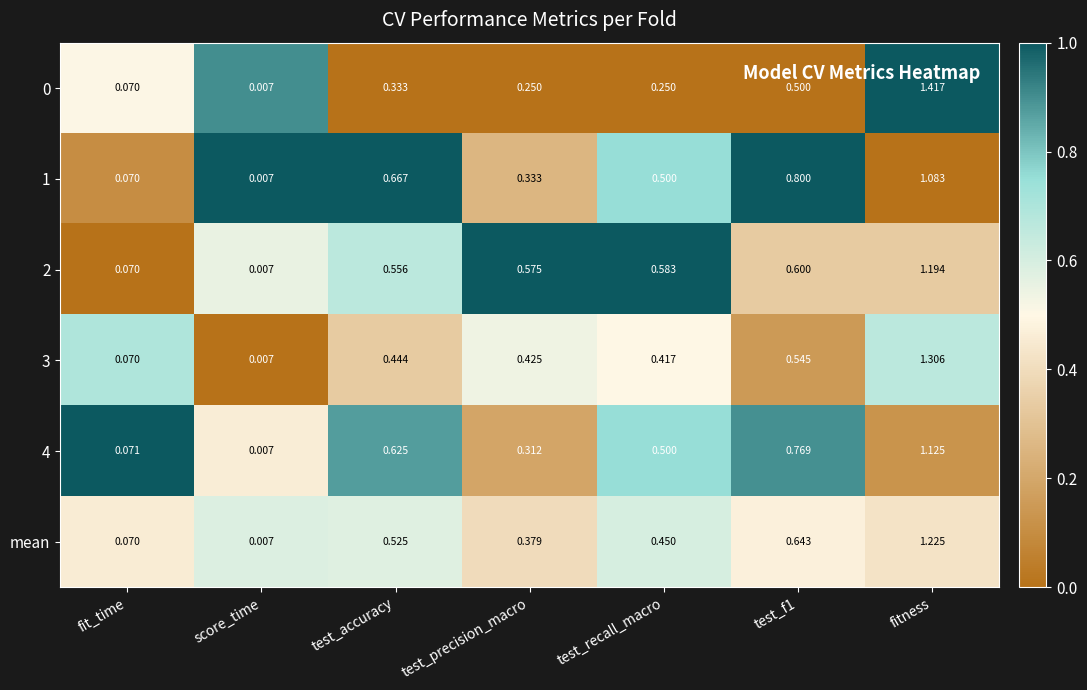

Which category has the lowest value in the 3 series?

score_time